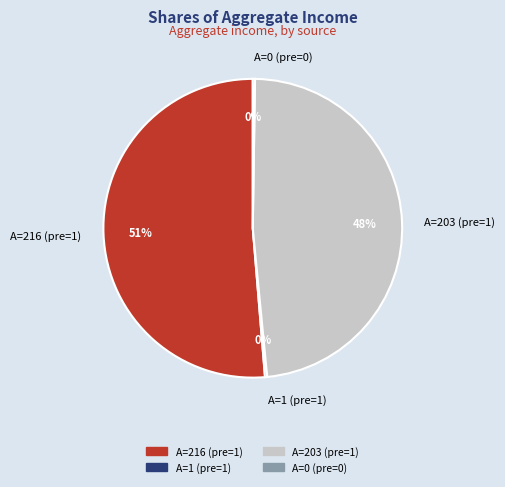

Which category has the biggest portion of the pie?

A=216 (pre=1)